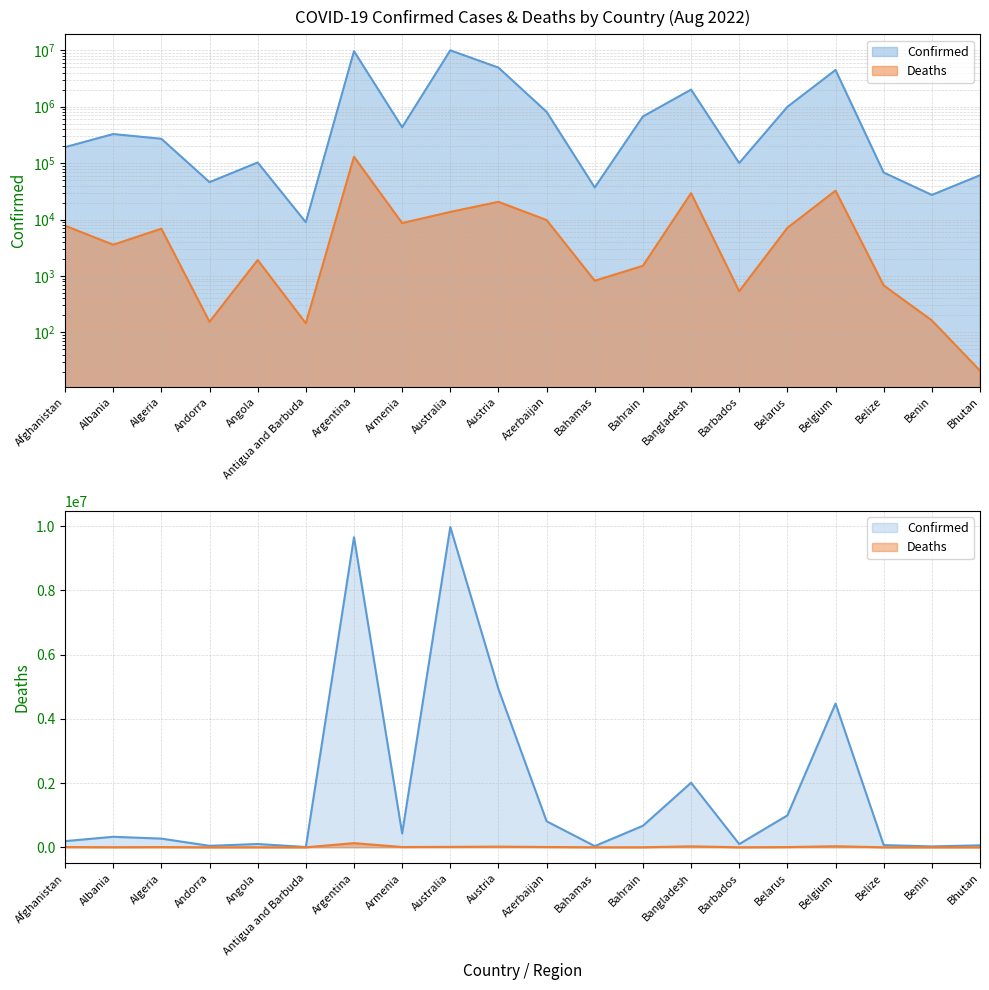

Reading right to left, extract all data points from this chart.

Confirmed: Bhutan=60898	Benin=27316	Belize=68111	Belgium=4477770	Belarus=994037	Barbados=100373	Bangladesh=2010748	Bahrain=670577	Bahamas=37032	Azerbaijan=810589	Austria=4929134	Australia=9976587	Armenia=432274	Argentina=9658391	Antigua and Barbuda=8949	Angola=102636	Andorra=46027	Algeria=270097	Albania=327607	Afghanistan=191967
Deaths: Bhutan=21	Benin=163	Belize=680	Belgium=32496	Belarus=7118	Barbados=537	Bangladesh=29320	Bahrain=1513	Bahamas=823	Azerbaijan=9795	Austria=20604	Australia=13648	Armenia=8648	Argentina=129646	Antigua and Barbuda=145	Angola=1917	Andorra=154	Algeria=6878	Albania=3579	Afghanistan=7771